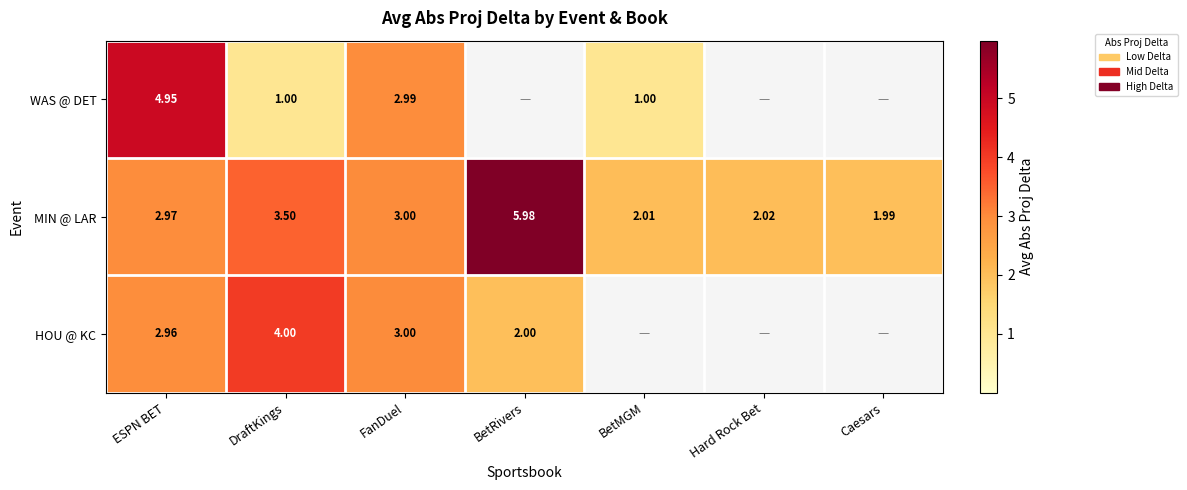

Is the value of MIN @ LAR at DraftKings greater than the value of HOU @ KC at DraftKings?

No